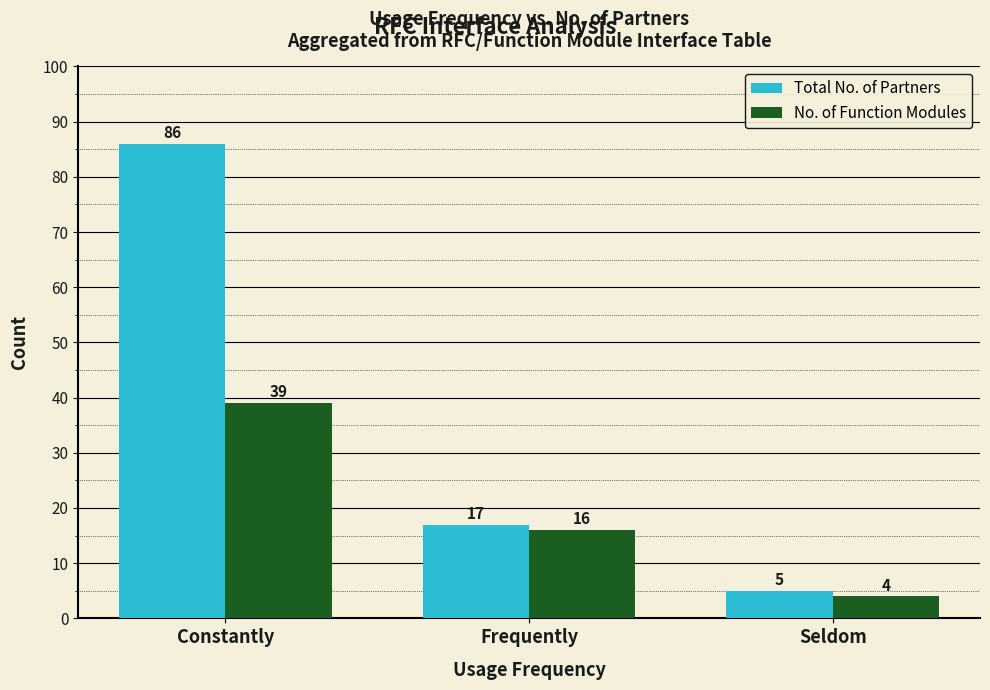

The No. of Function Modules series shows 7 at Frequently. True or false?

False